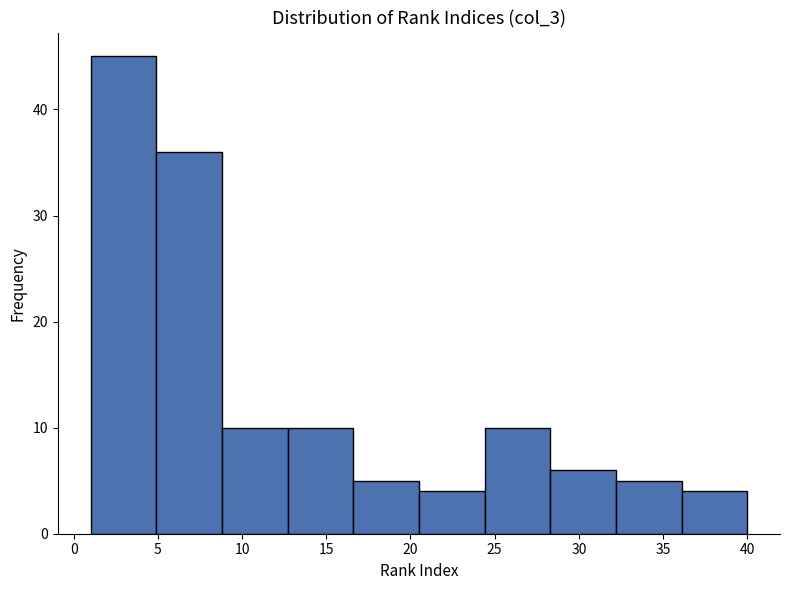

What is the height of the bar covering 36.1 to 40.0 on the x-axis? Neither the bar edges nor the heights are printed on the chart, so give them approximately, as read against the axes.

4